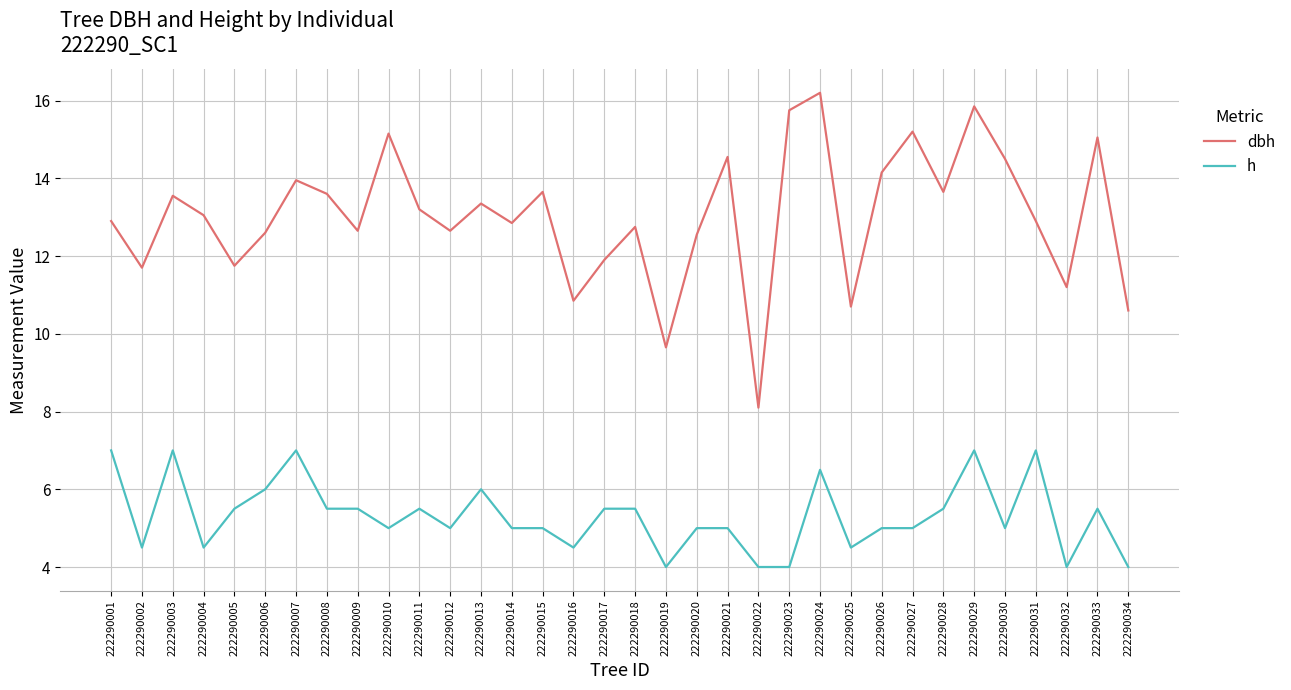

What is the total value across all series at 222290002?

16.2